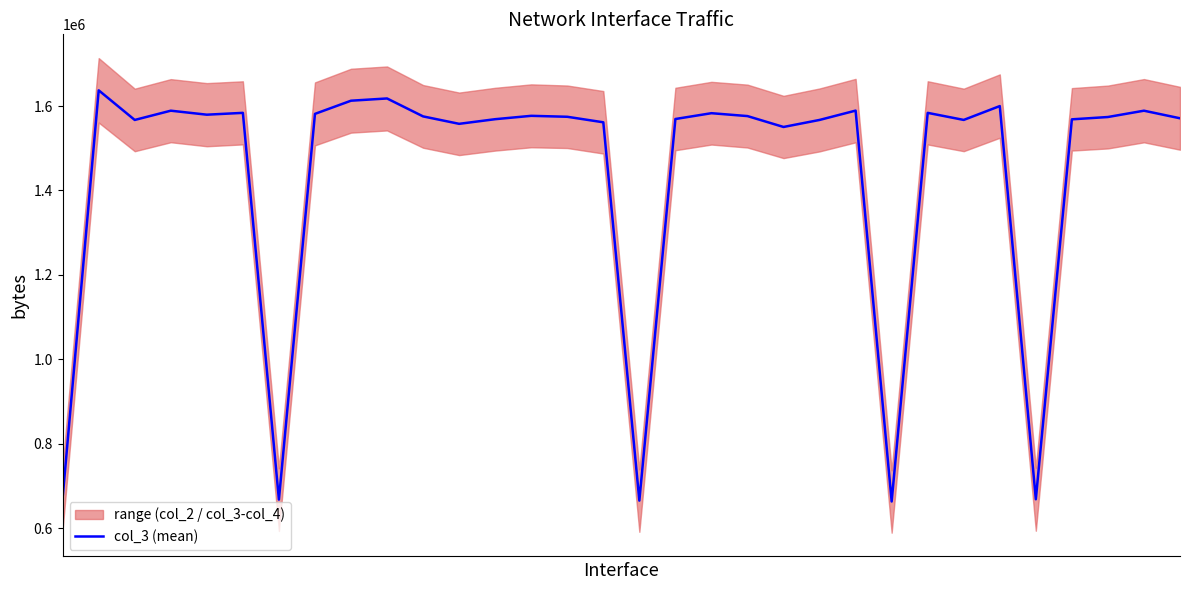

Reading left to right, transcribe all the data shown in this chart.

0=672888	1=1637166	2=1566993	3=1588936	4=1579464	5=1583794	6=667855	7=1581365	8=1612583	9=1617900	10=1575415	11=1557816	12=1568792	13=1576770	14=1574522	15=1561442	16=665428	17=1569239	18=1582995	19=1576159	20=1550377	21=1567024	22=1589116	23=663355	24=1583790	25=1567066	26=1599855	27=668654	28=1568447	29=1573956	30=1588907	31=1570950